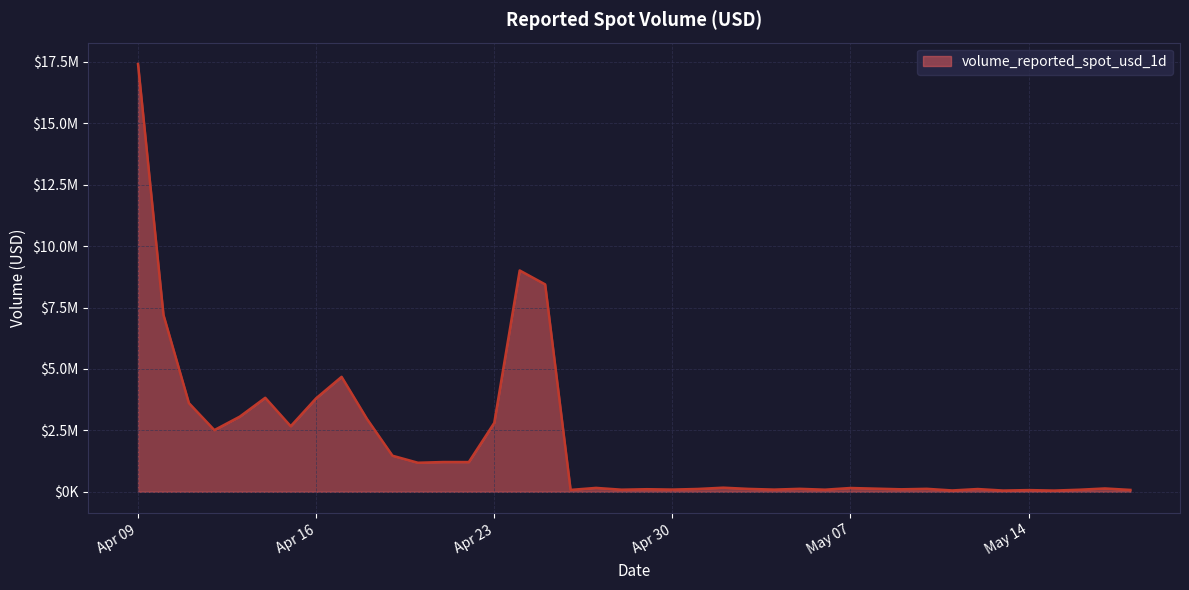

How many interior local peaks (higher than both neighbors) does the data have?

13